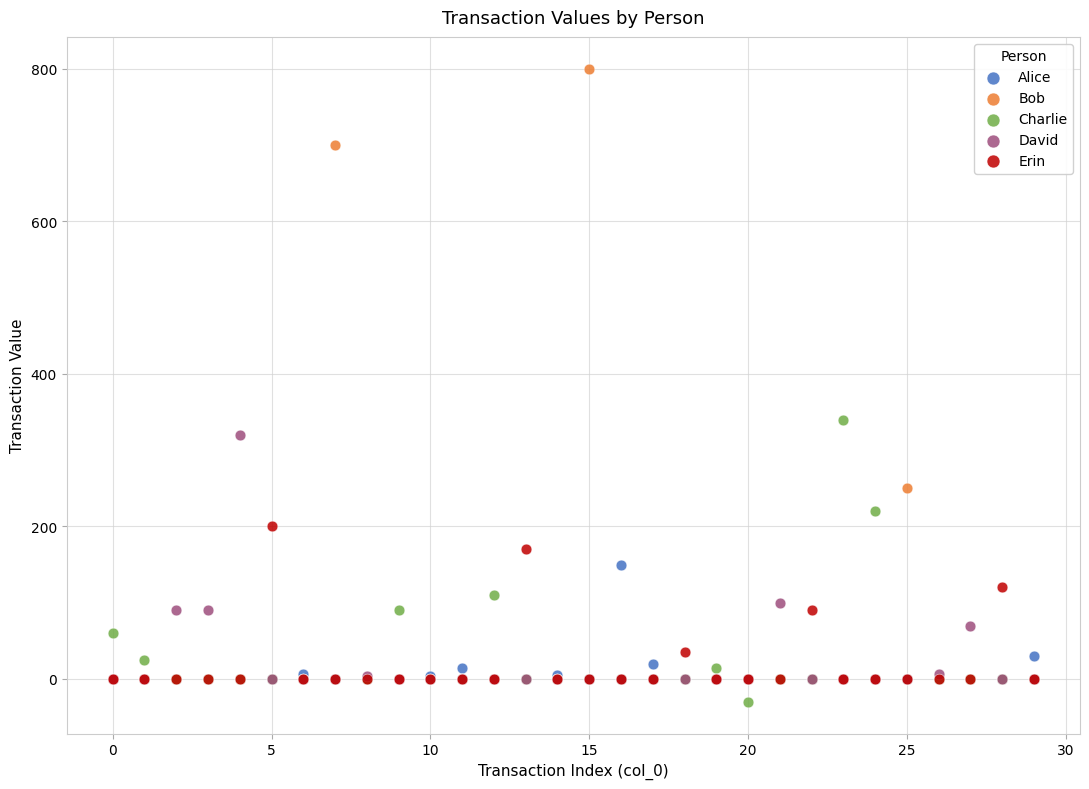

In the Bob series, what Y value is closest to 400?

250